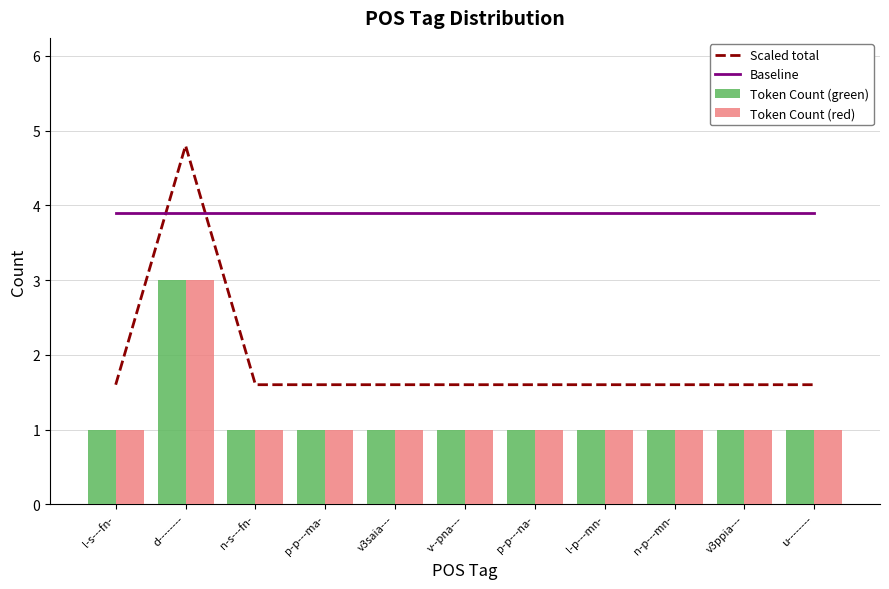

How many groups of bars are there?

11